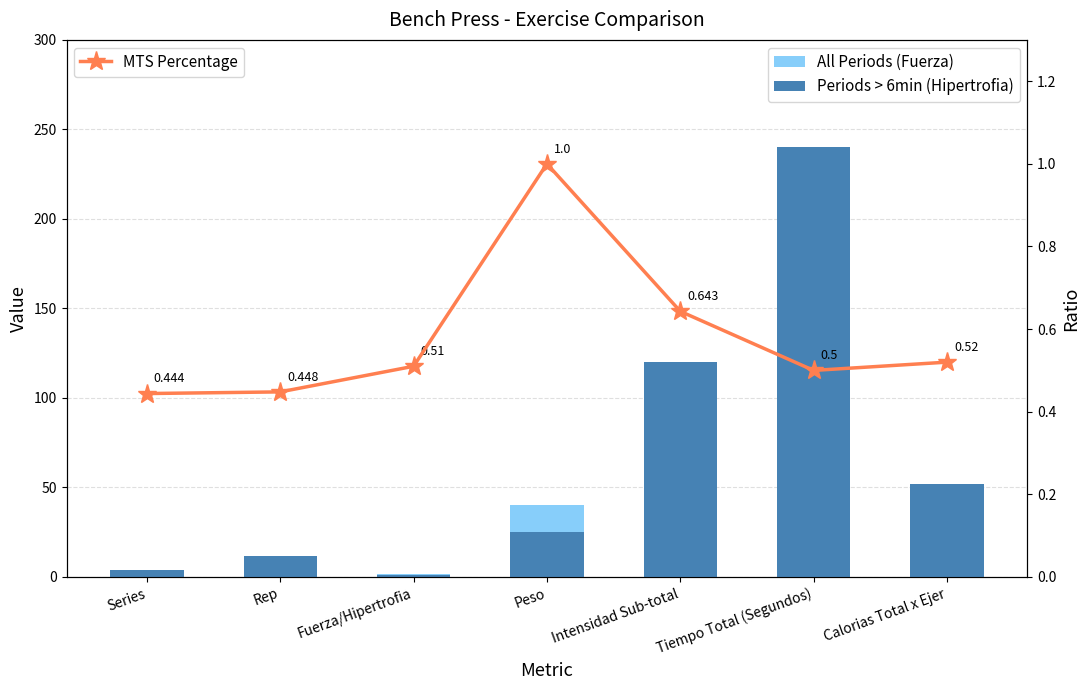

What is the average value of the All Periods (Fuerza) series?

66.1